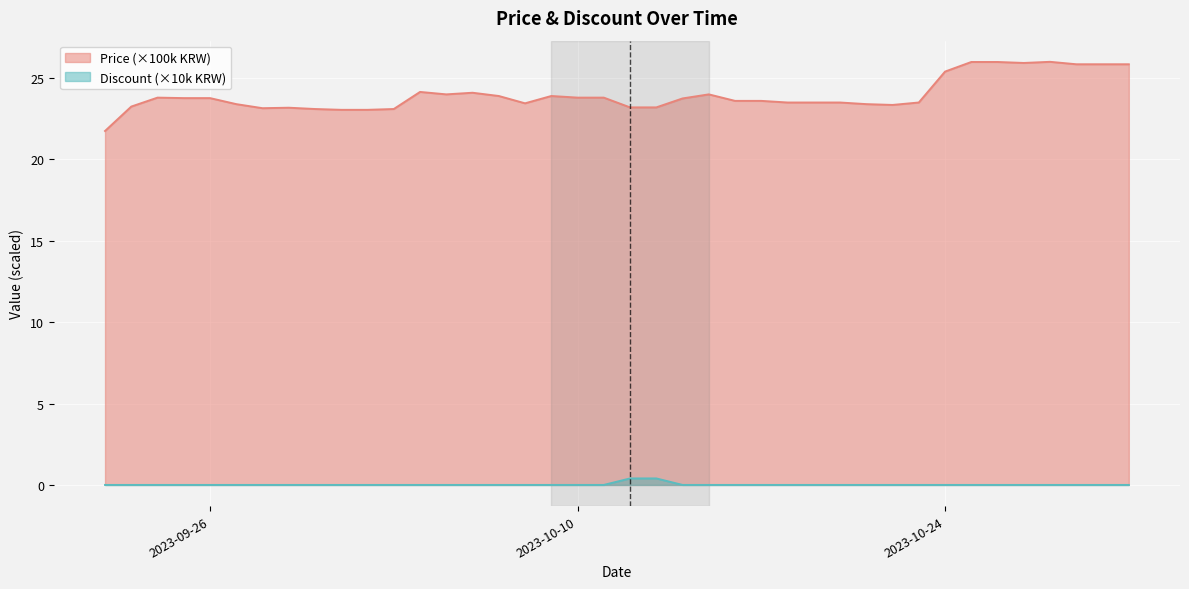

Which label corresponds to the largest value in the chart?

2023-10-28